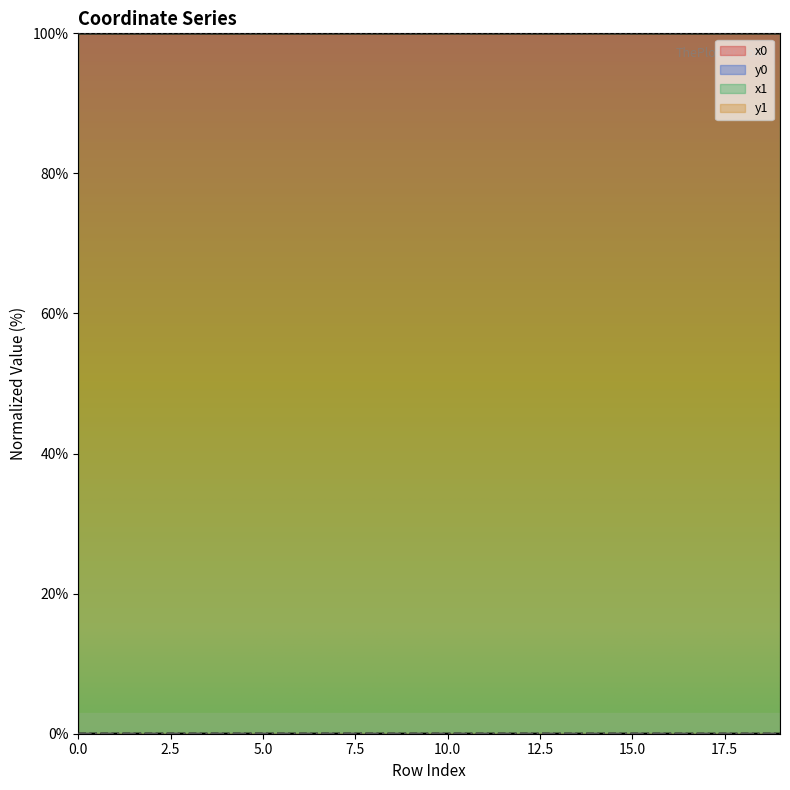

The y1 series shows 0.0 at 19. True or false?

False